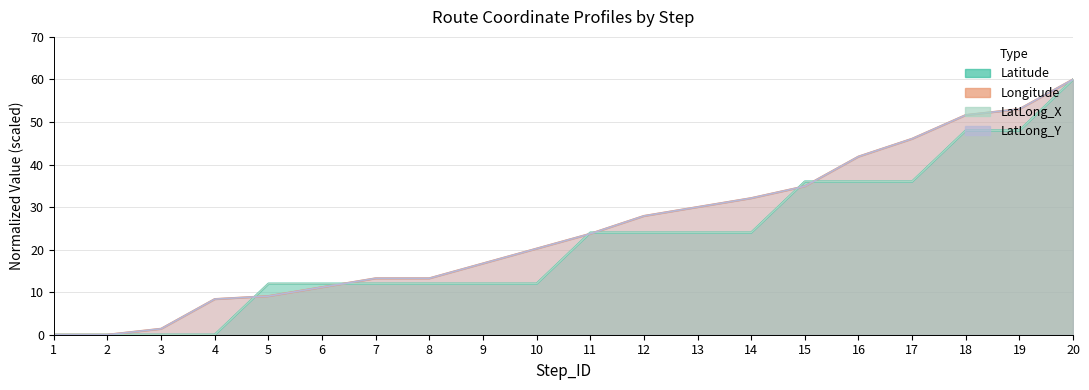

Which series has the largest total across all categories?

Longitude